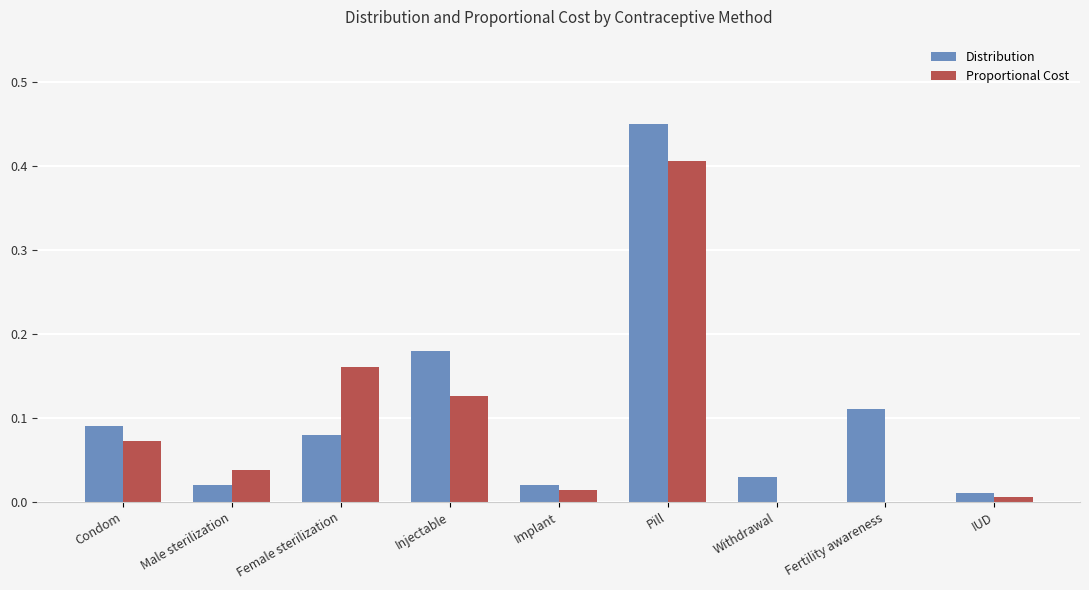

At which category is the sum across all series the highest?

Pill